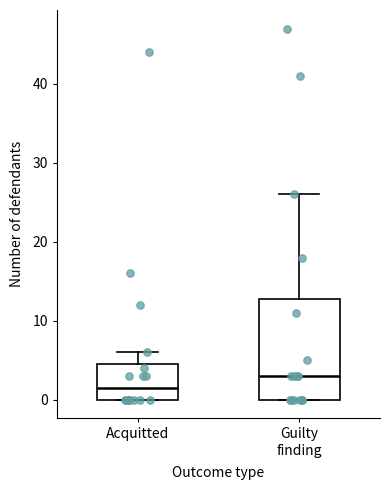

Reading left to right, transcribe this box plot: for each box, give where its median line is, the range the box spans, and where its two whiskers end, as read against the y-axis. The values are not printed on the chart, so give them approximately, as read against the axis.

Acquitted: median 2, box 0 to 5, whiskers 0 to 6
Guilty finding: median 3, box 0 to 13, whiskers 0 to 26